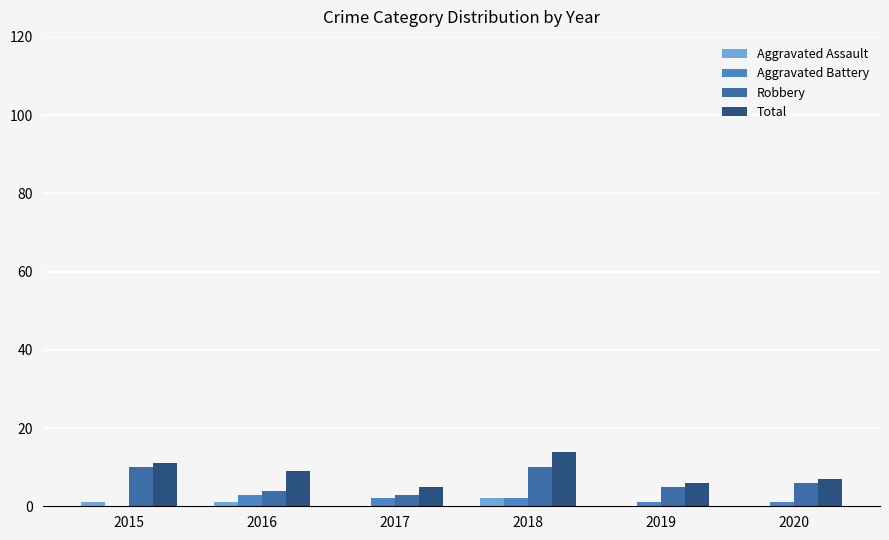

What is the approximate value of Total at 2015?

11